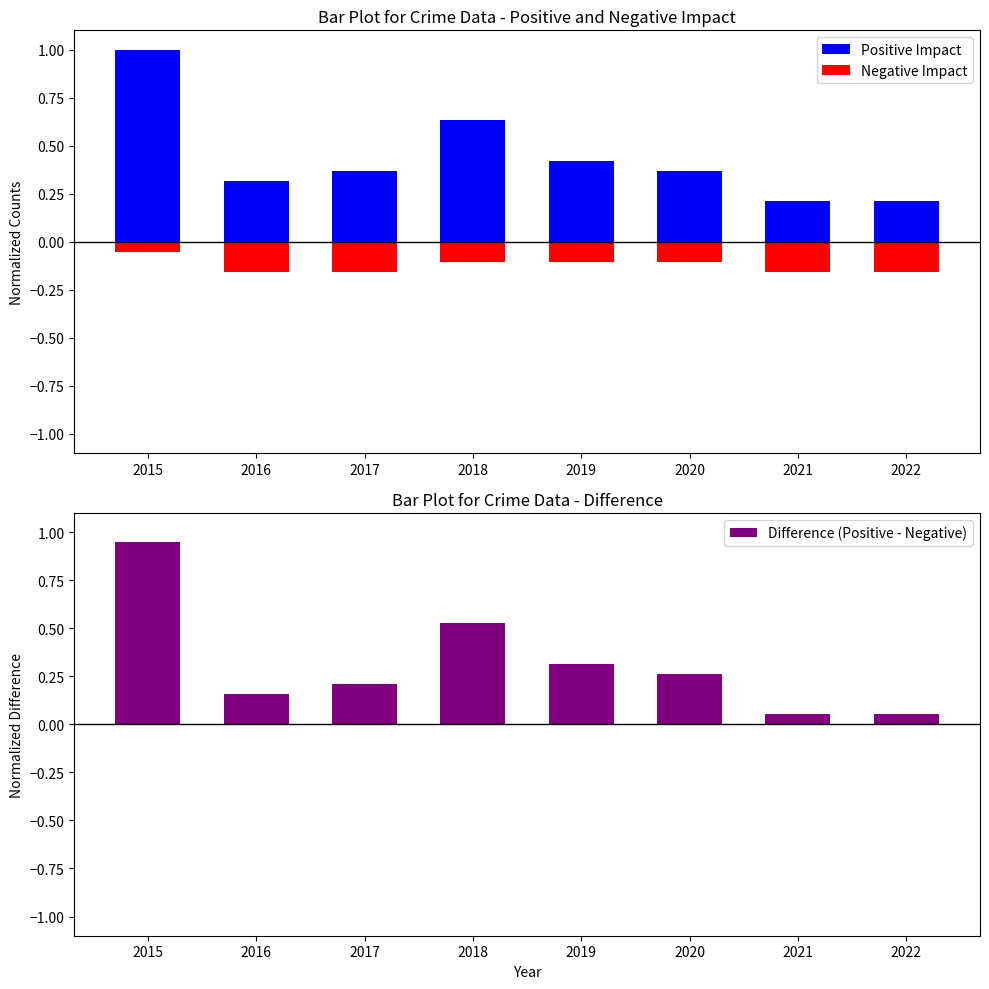

What is the sum of all Positive Impact values?

3.5